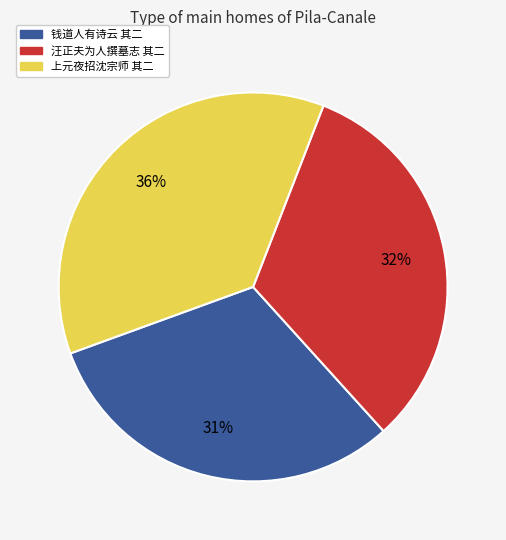

Is there any slice that represents more than half of the pie?

No